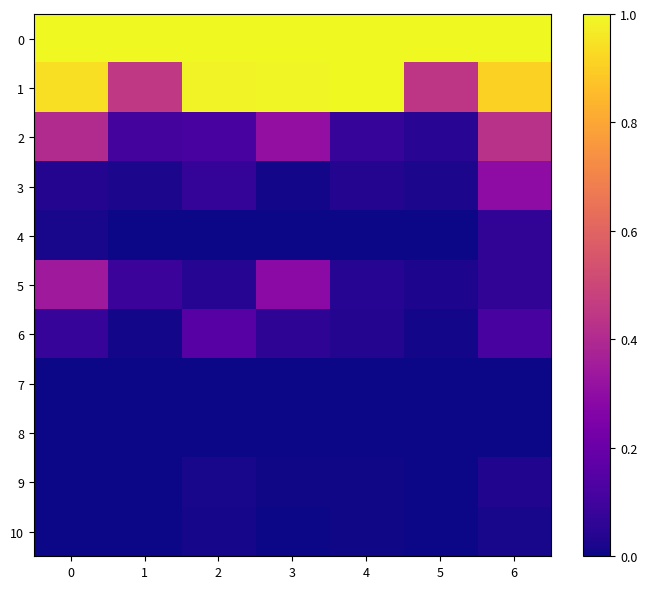

Reading left to right, extract all data points from this chart.

0: 0=1.0	1=1.0	2=1.0	3=1.0	4=1.0	5=1.0	6=1.0
1: 0=0.9	1=0.5	2=1.0	3=1.0	4=1.0	5=0.4	6=0.9
2: 0=0.4	1=0.1	2=0.1	3=0.3	4=0.1	5=0.0	6=0.4
3: 0=0.0	1=0.0	2=0.1	3=0.0	4=0.0	5=0.0	6=0.3
4: 0=0.0	1=0.0	2=0.0	3=0.0	4=0.0	5=0.0	6=0.1
5: 0=0.3	1=0.1	2=0.0	3=0.3	4=0.0	5=0.0	6=0.1
6: 0=0.1	1=0.0	2=0.2	3=0.1	4=0.0	5=0.0	6=0.1
7: 0=0.0	1=0.0	2=0.0	3=0.0	4=0.0	5=0.0	6=0.0
8: 0=0.0	1=0.0	2=0.0	3=0.0	4=0.0	5=0.0	6=0.0
9: 0=0.0	1=0.0	2=0.0	3=0.0	4=0.0	5=0.0	6=0.0
10: 0=0.0	1=0.0	2=0.0	3=0.0	4=0.0	5=0.0	6=0.0